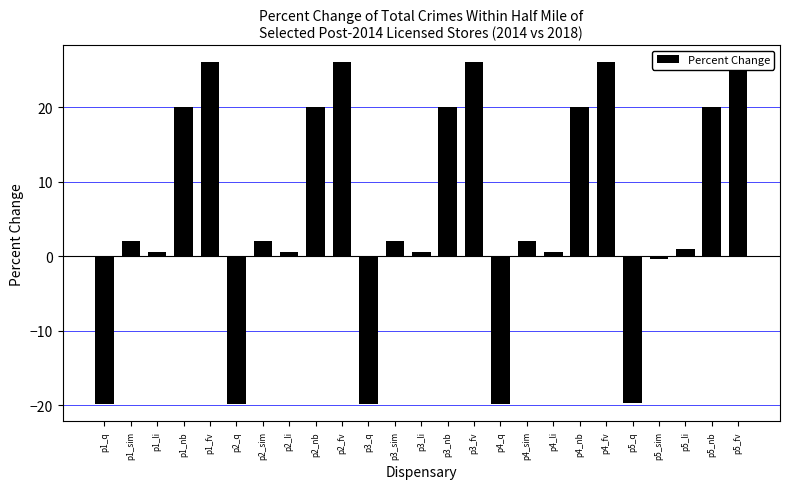

Reading left to right, transcribe all the data shown in this chart.

-19.9	2.0	0.6	20.0	26.0	-19.8	2.0	0.6	20.0	26.0	-19.9	2.0	0.6	20.0	26.0	-19.8	2.0	0.6	20.0	26.0	-19.7	-0.4	0.9	20.0	26.0